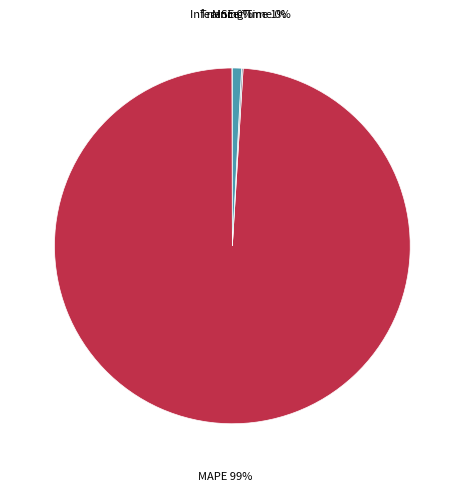

To the nearest percent, what is the average slice percentage?

25%